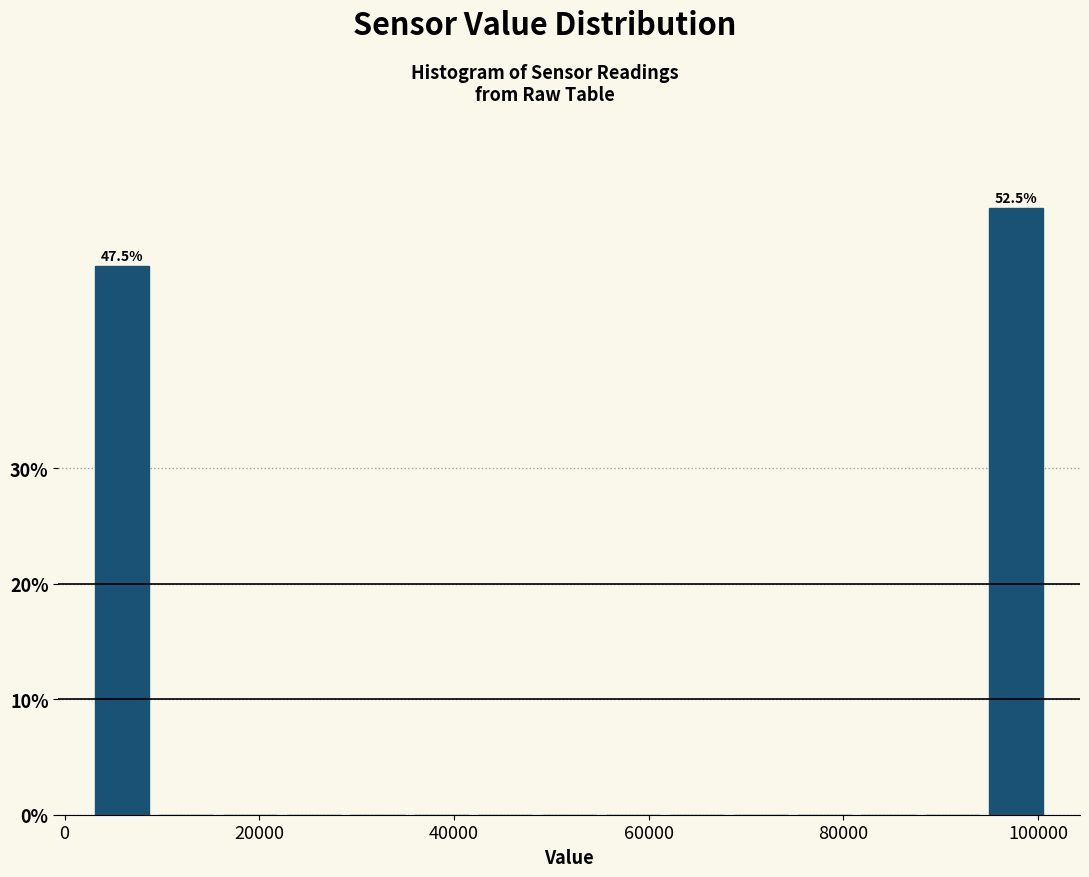

Read against the x-axis, roughly where is the centre of the tallest bar?

98000